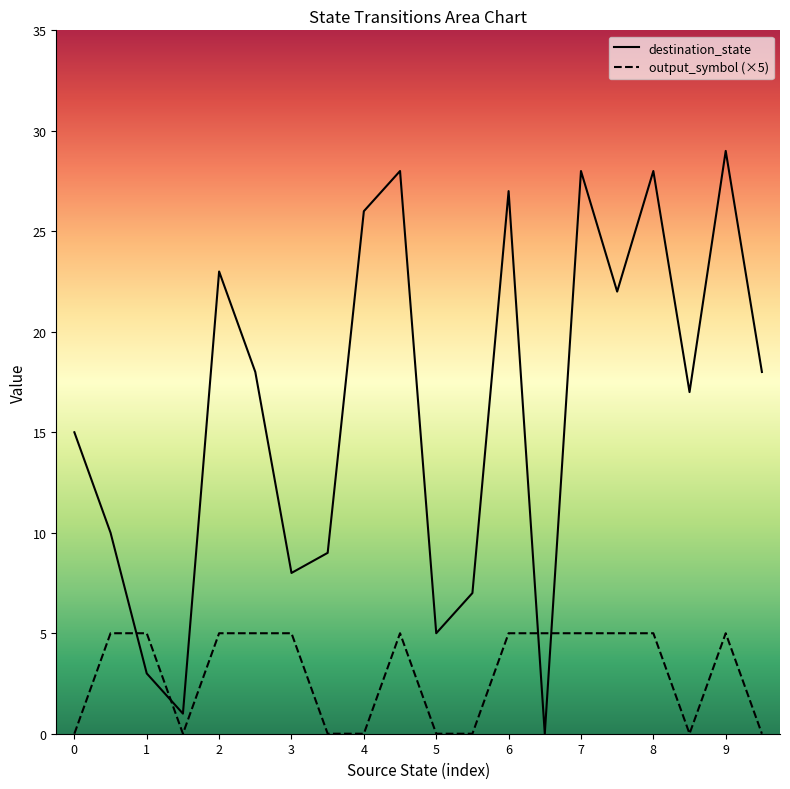

Which series ends up on top after the final intersection of destination_state and output_symbol?

destination_state